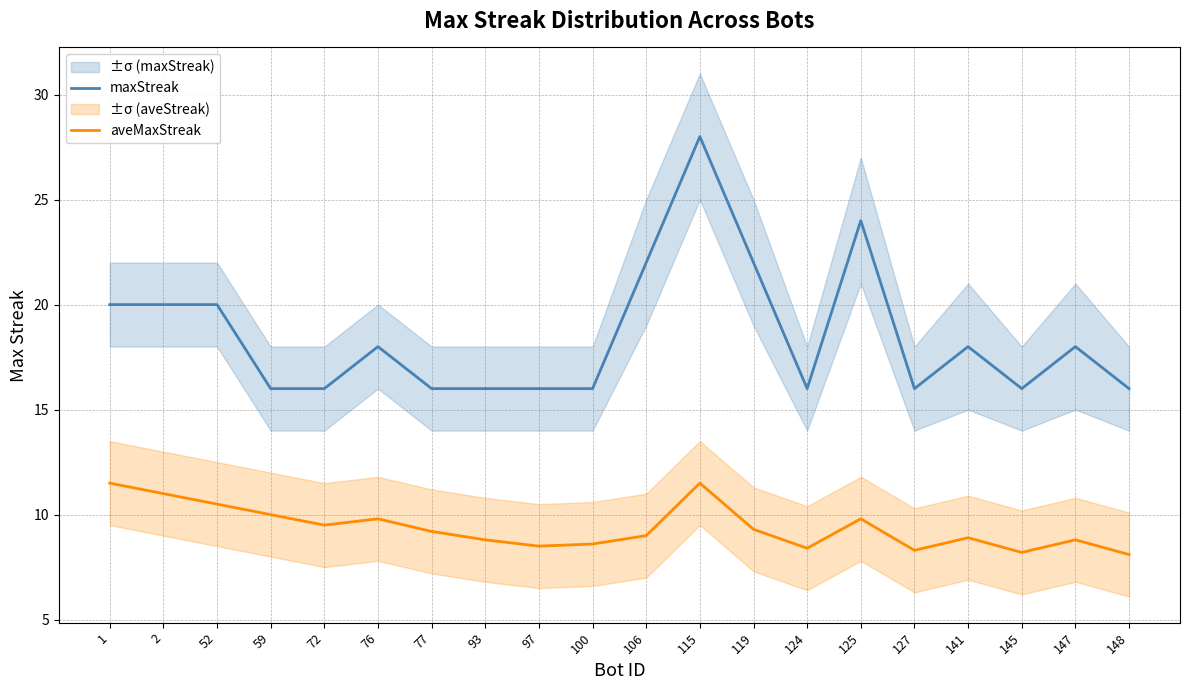

Reading left to right, transcribe all the data shown in this chart.

maxStreak: 20.0	20.0	20.0	16.0	16.0	18.0	16.0	16.0	16.0	16.0	22.0	28.0	22.0	16.0	24.0	16.0	18.0	16.0	18.0	16.0
aveMaxStreak: 11.5	11.0	10.5	10.0	9.5	9.8	9.2	8.8	8.5	8.6	9.0	11.5	9.3	8.4	9.8	8.3	8.9	8.2	8.8	8.1